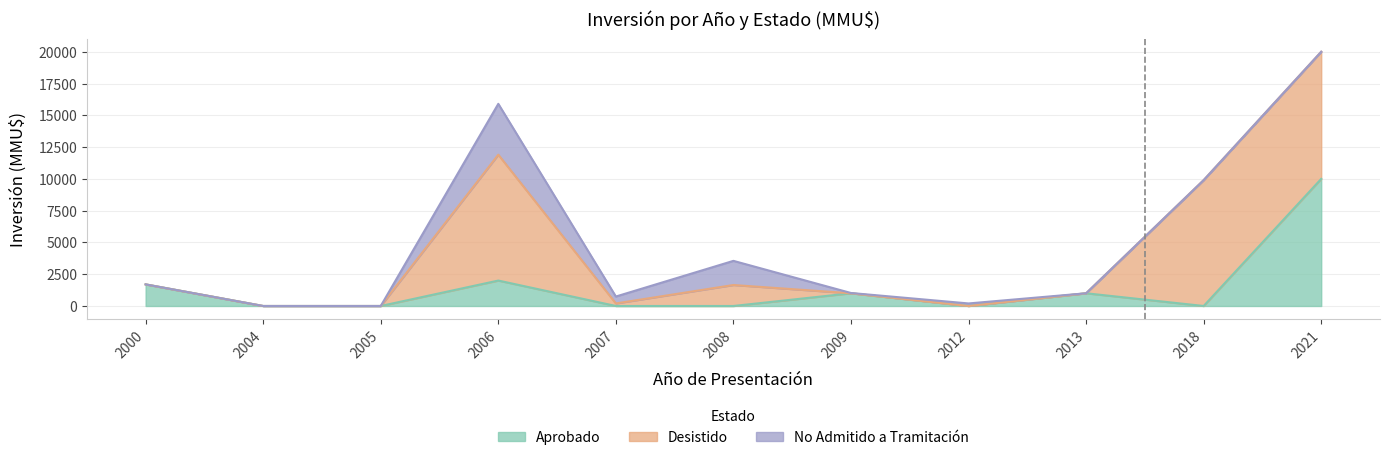

What are all the series names shown in the legend?

Aprobado, Desistido, No Admitido a Tramitación